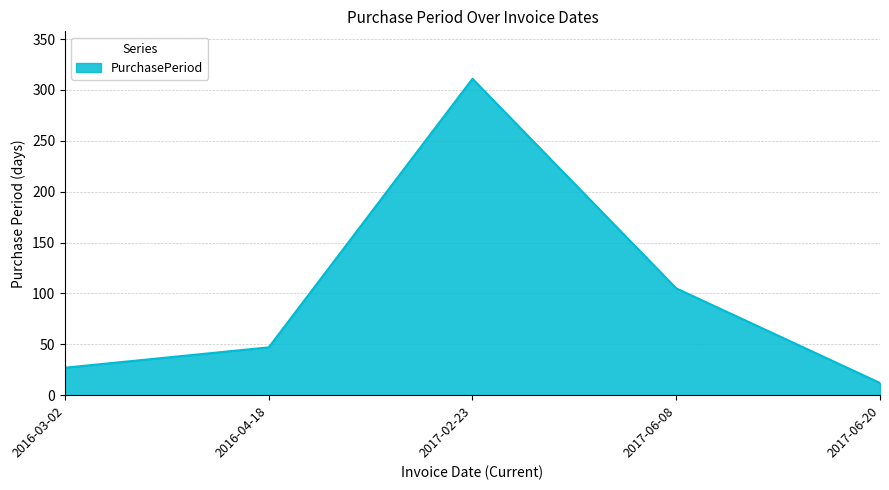

What is the change in value from 2017-02-23 to 2017-06-08?

-206